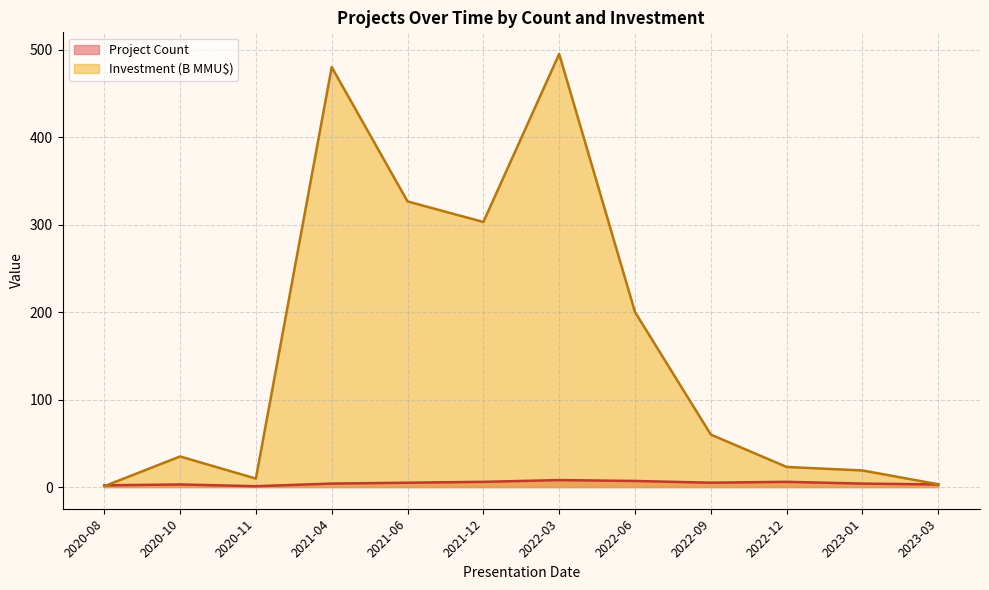

Count the number of data series in this chart.

2